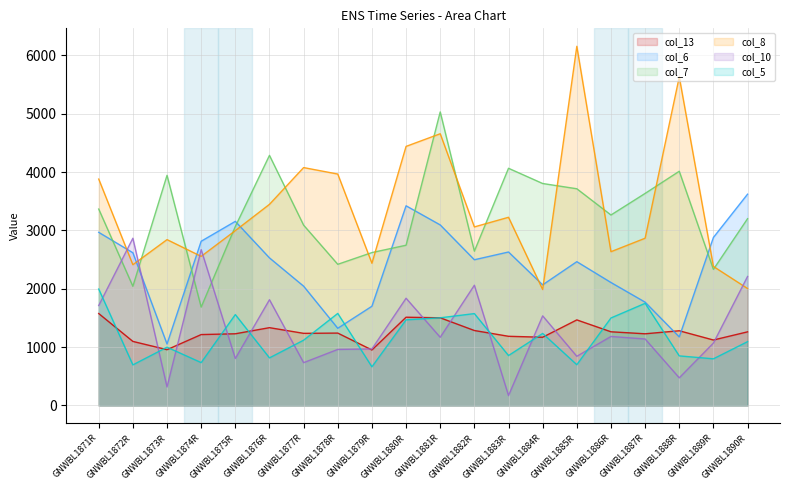

What is the difference between the highest and lowest values at GNWBL1875R?

2351.0